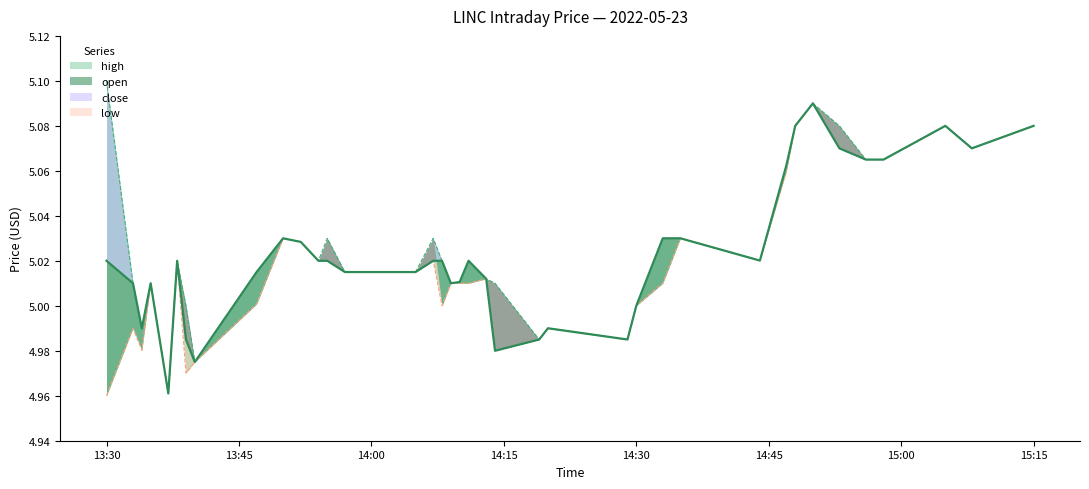

Which has a higher value, 2022-05-23 13:50:00 or 2022-05-23 13:40:00?

2022-05-23 13:50:00